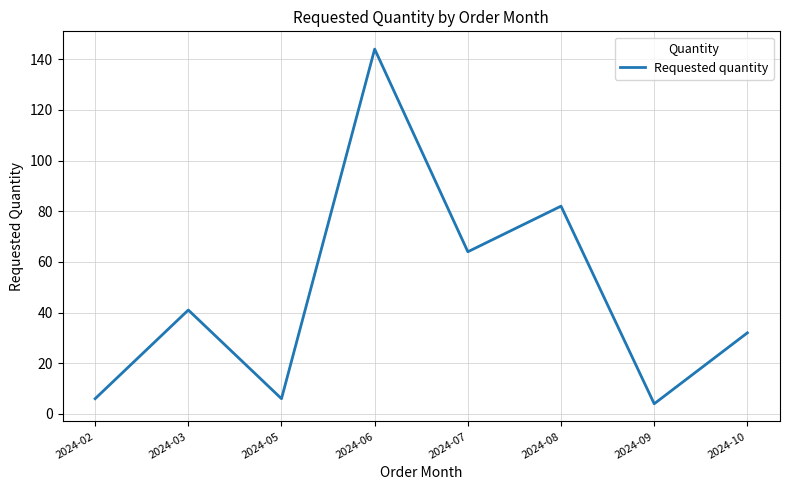

Where is the data nearest to the value 74?

2024-08